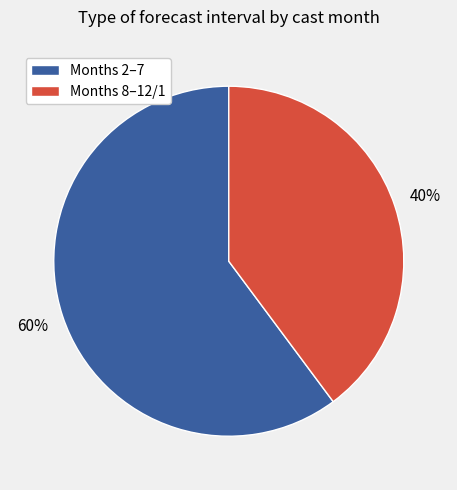

Which slice is the largest?

Months 2–7